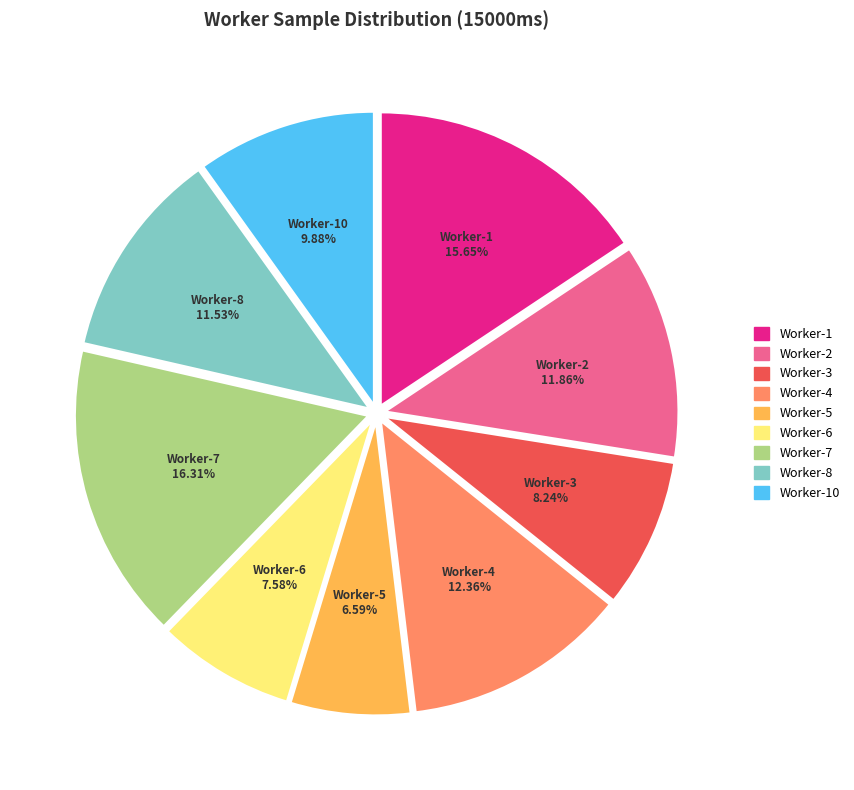

Is there a majority slice in this chart?

No